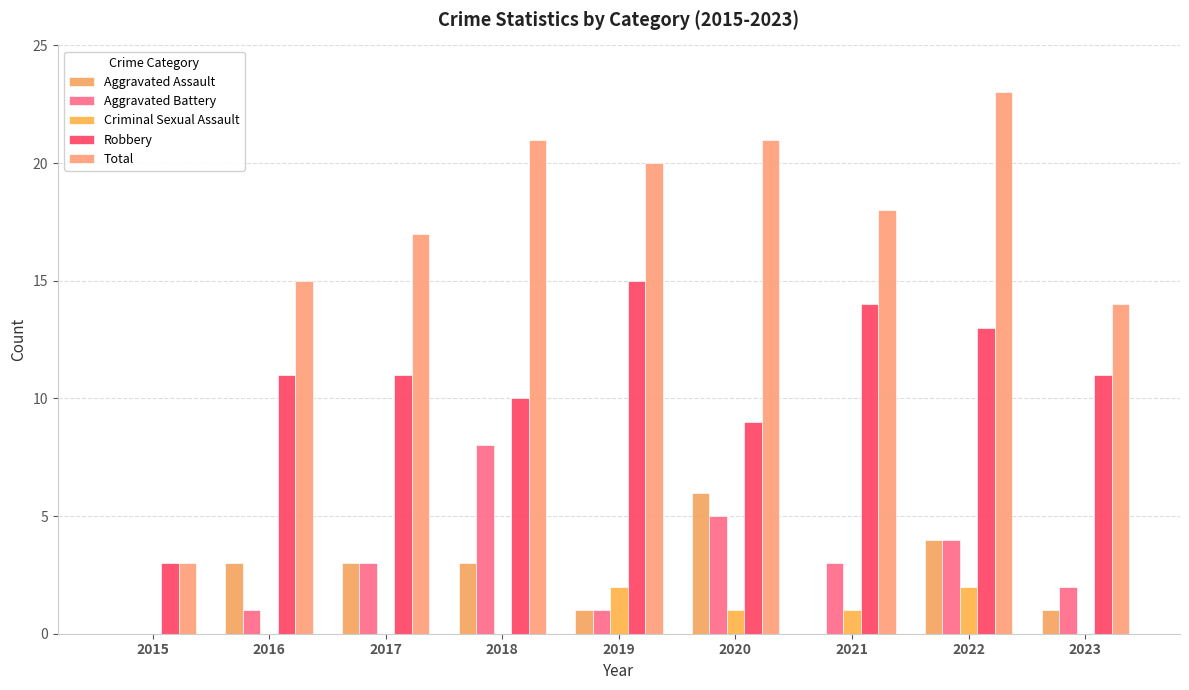

At which category is the sum across all series the highest?

2022